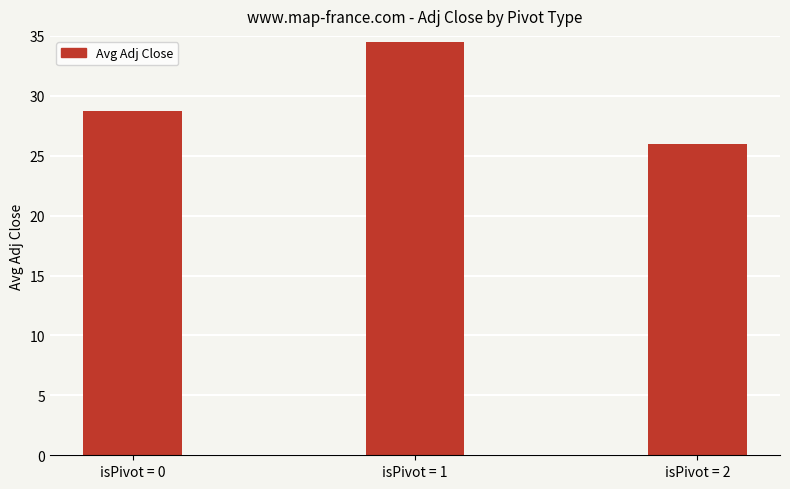

What is the change in value from isPivot = 0 to isPivot = 2?

-2.8